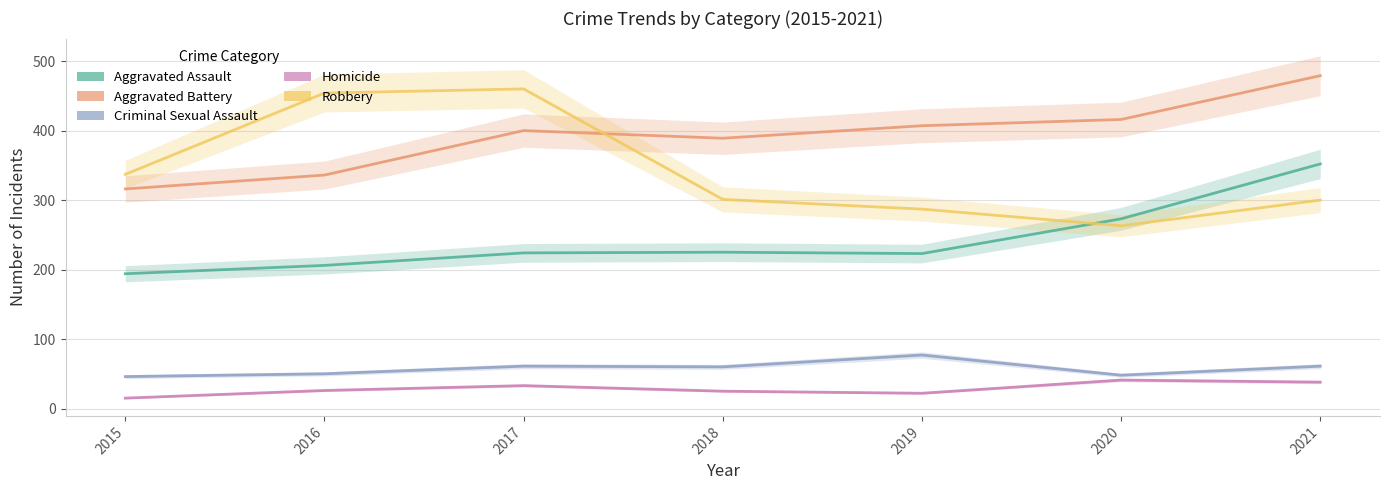

What is the approximate value of Aggravated Assault at 2020, to the nearest 5?

275